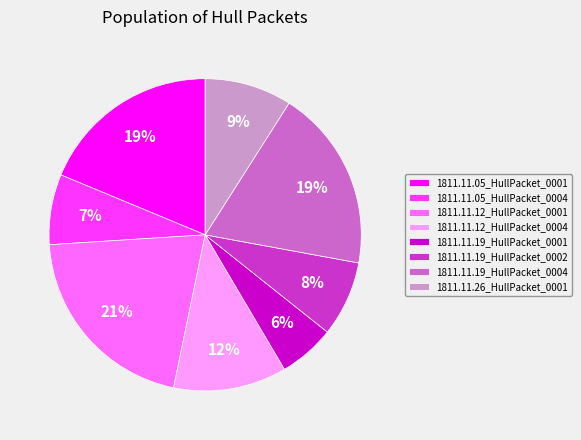

Is it true that 1811.11.05_HullPacket_0001 is 9% of the pie?

False